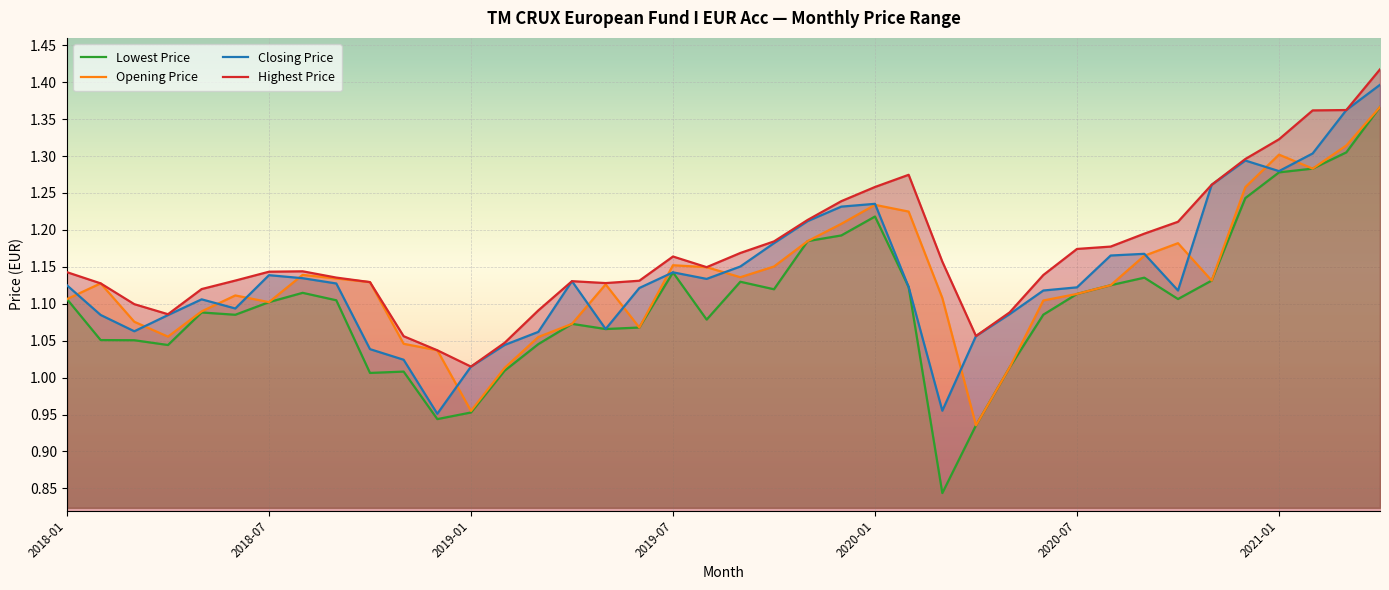

What is the total value across all series at 15?

4.4